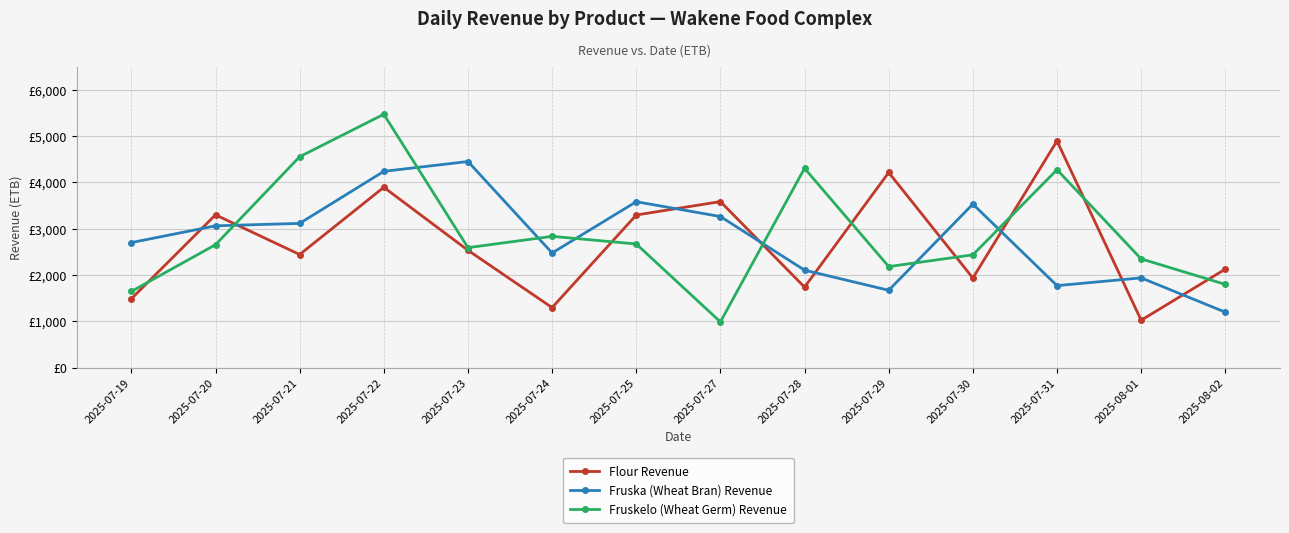

What is the difference between the Flour Revenue values at 2025-07-30 and 2025-07-28?

196.2